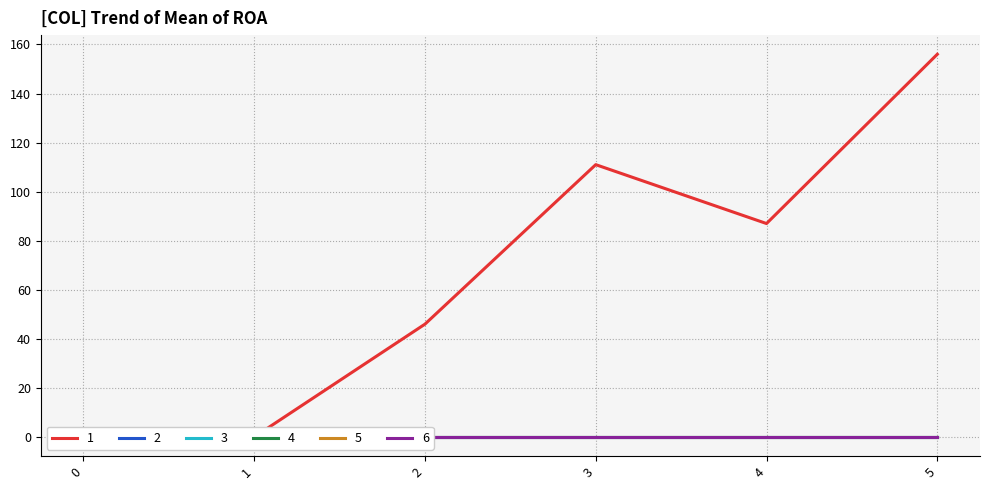

How many data points does each series have?

6